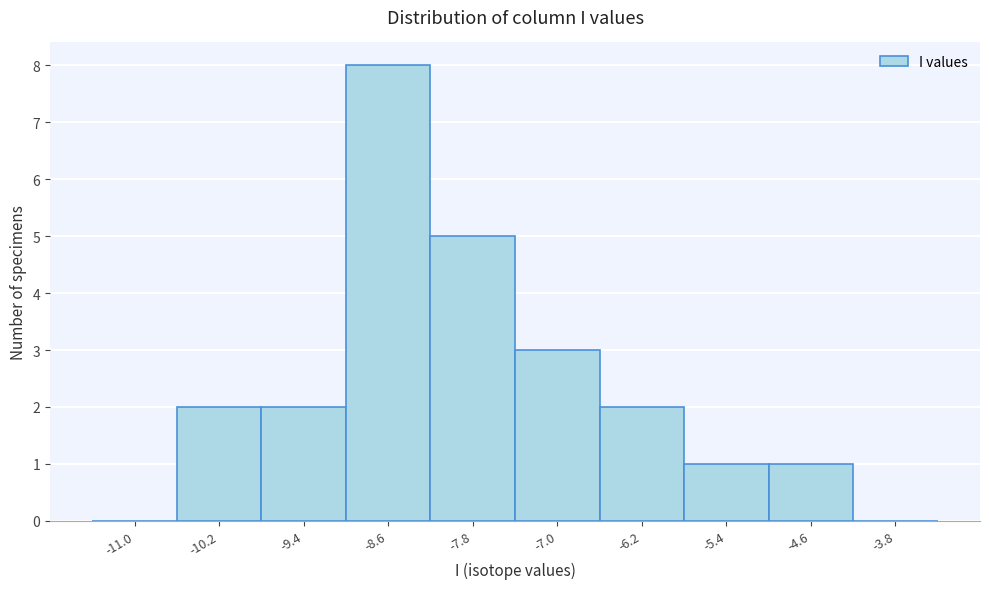

Reading left to right, transcribe this chart: for each bar, give the range it covers on the x-axis and its height. The values are not printed on the chart, so give them approximately, as read against the axis.

-11.4 to -10.6: 0
-10.6 to -9.8: 2
-9.8 to -9.0: 2
-9.0 to -8.2: 8
-8.2 to -7.4: 5
-7.4 to -6.6: 3
-6.6 to -5.8: 2
-5.8 to -5.0: 1
-5.0 to -4.2: 1
-4.2 to -3.4: 0